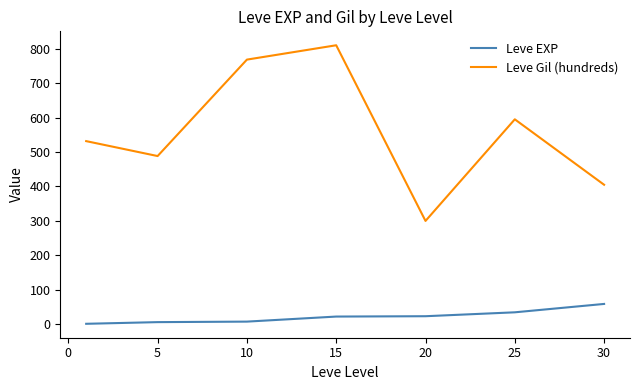

Which series has the largest range (max minus min)?

Leve Gil (hundreds)